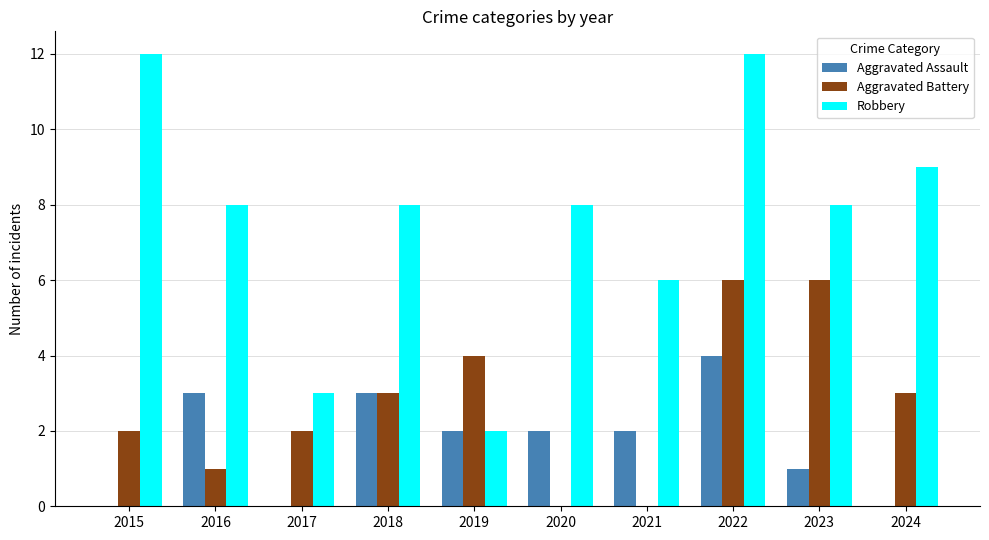

True or false: Robbery has a value of 2 at 2019.

True